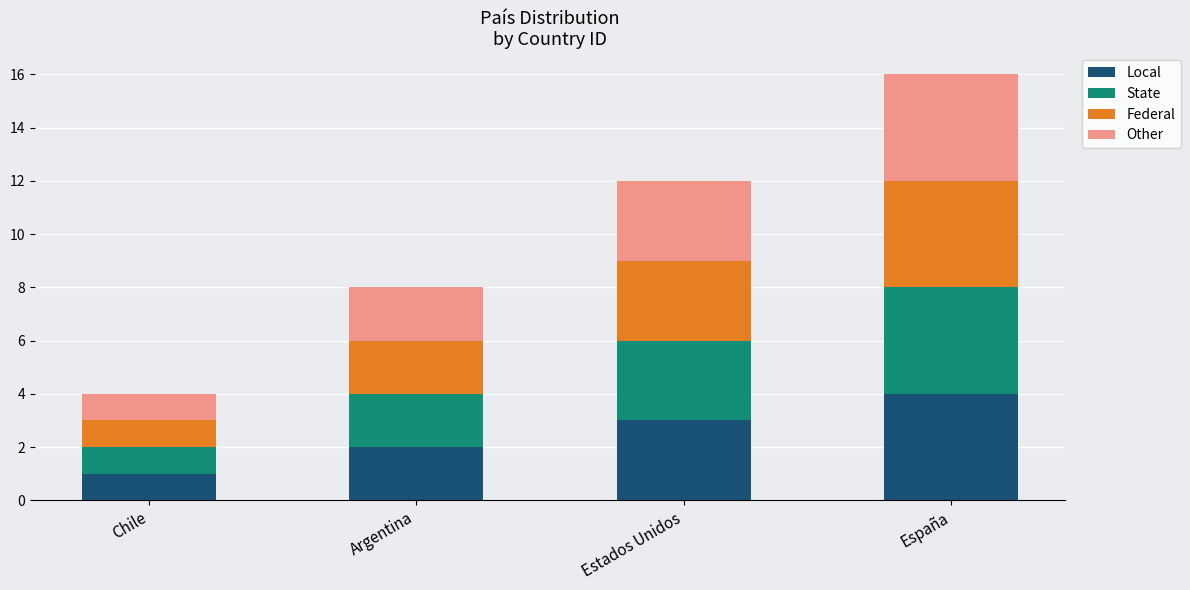

At which category is the sum across all series the highest?

España